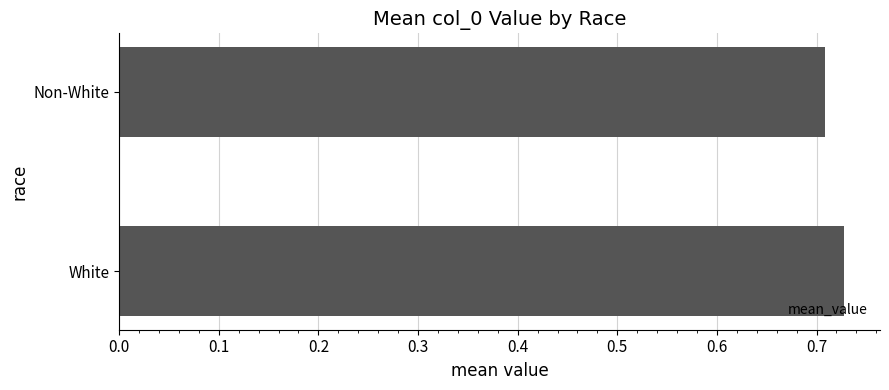

Rank the categories by value from highest to lowest.

White, Non-White